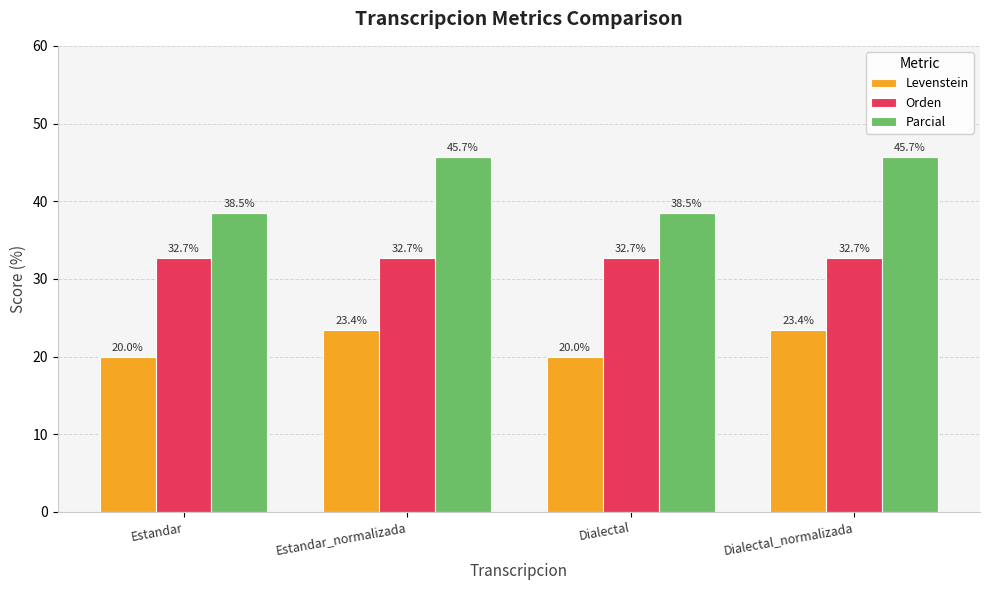

Which series has the largest range (max minus min)?

Parcial